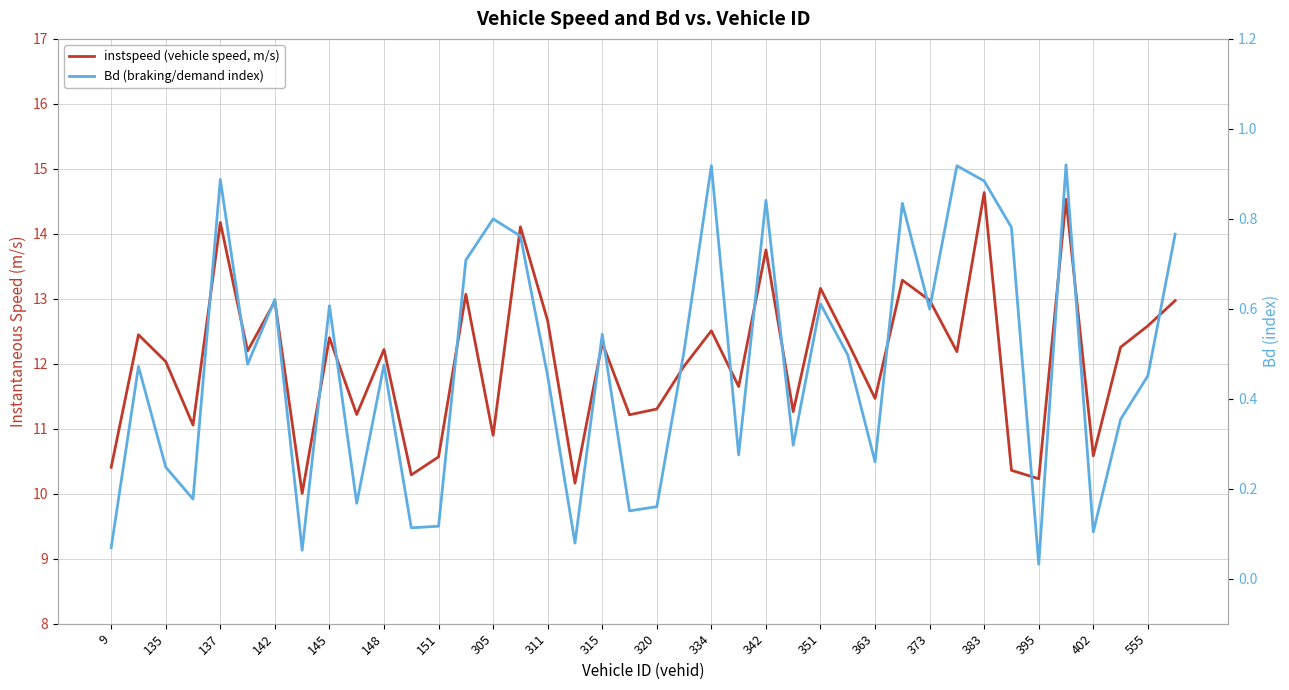

What is the difference between the maximum and minimum values in the instspeed (vehicle speed, m/s) series?

4.6